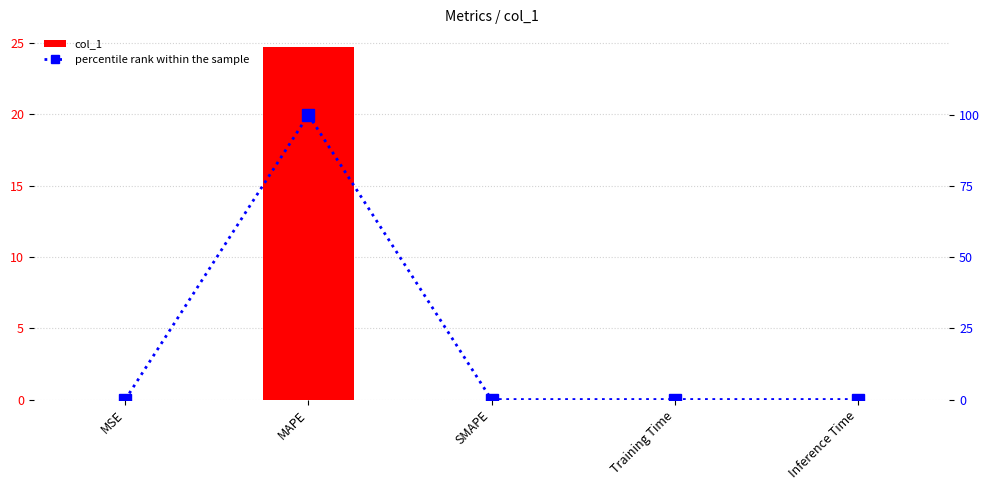

What is the approximate value of col_1 at MAPE?

24.7